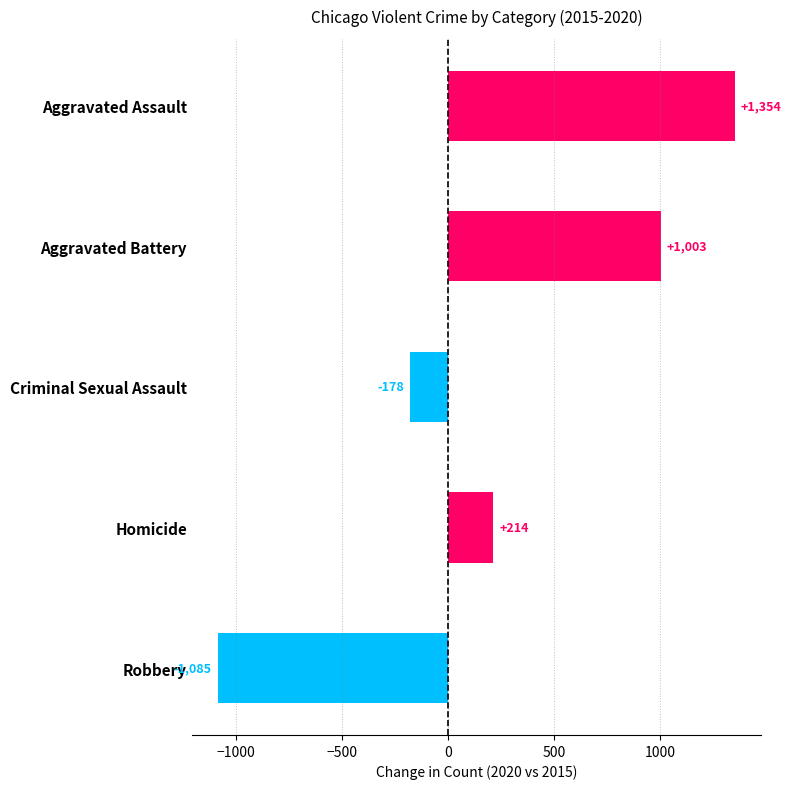

How many data points does each series have?

5